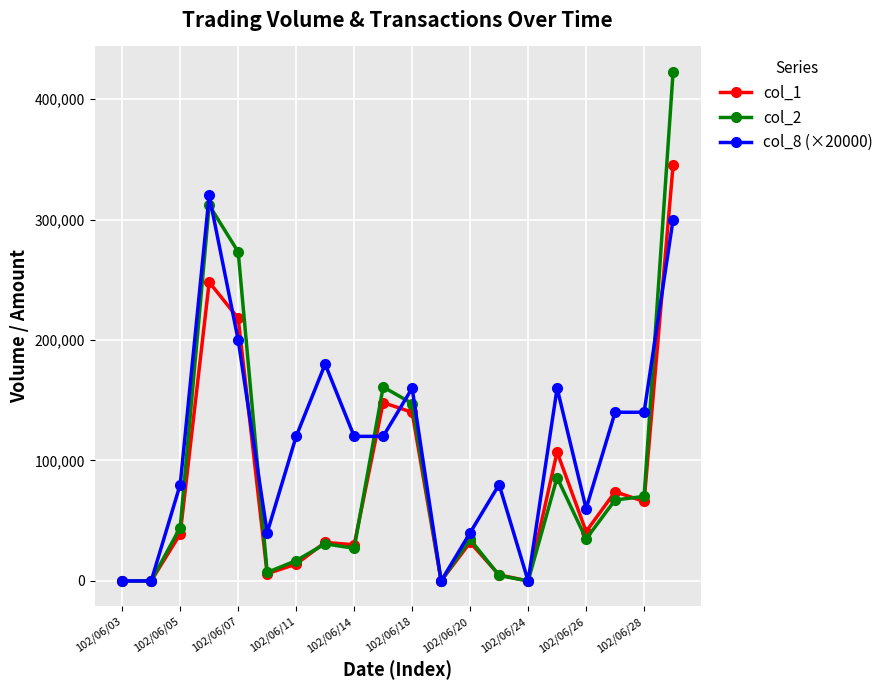

Rank the series by their maximum value, from highest to lowest.

col_2, col_1, col_8 (×20000)